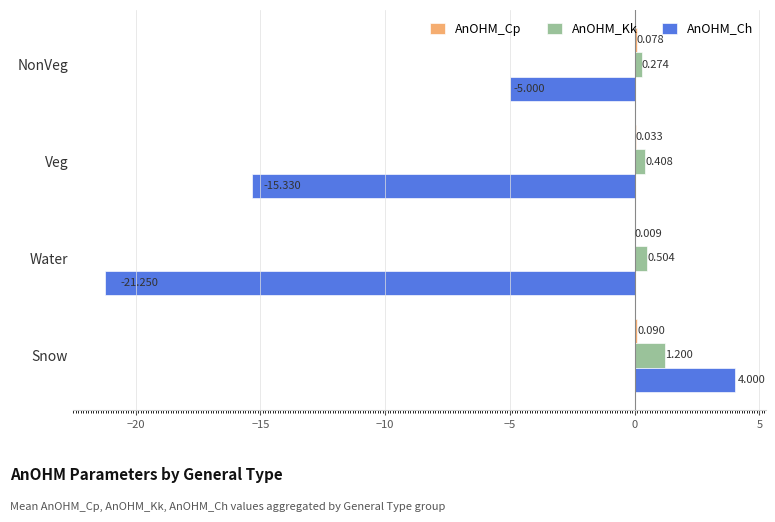

Which series changed the most between Water and Snow?

AnOHM_Ch